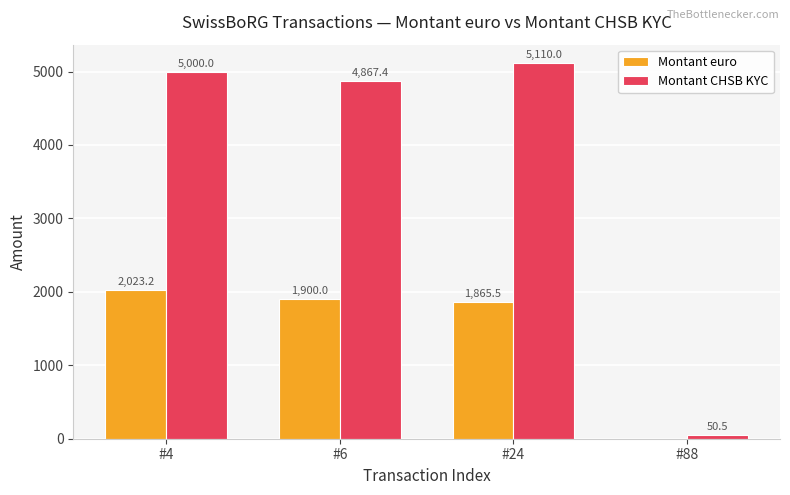

Reading left to right, what are all the values shown in this chart?

Montant euro: #4=2023.2	#6=1900.0	#24=1865.5	#88=0.0
Montant CHSB KYC: #4=5000.0	#6=4867.4	#24=5110.0	#88=50.5